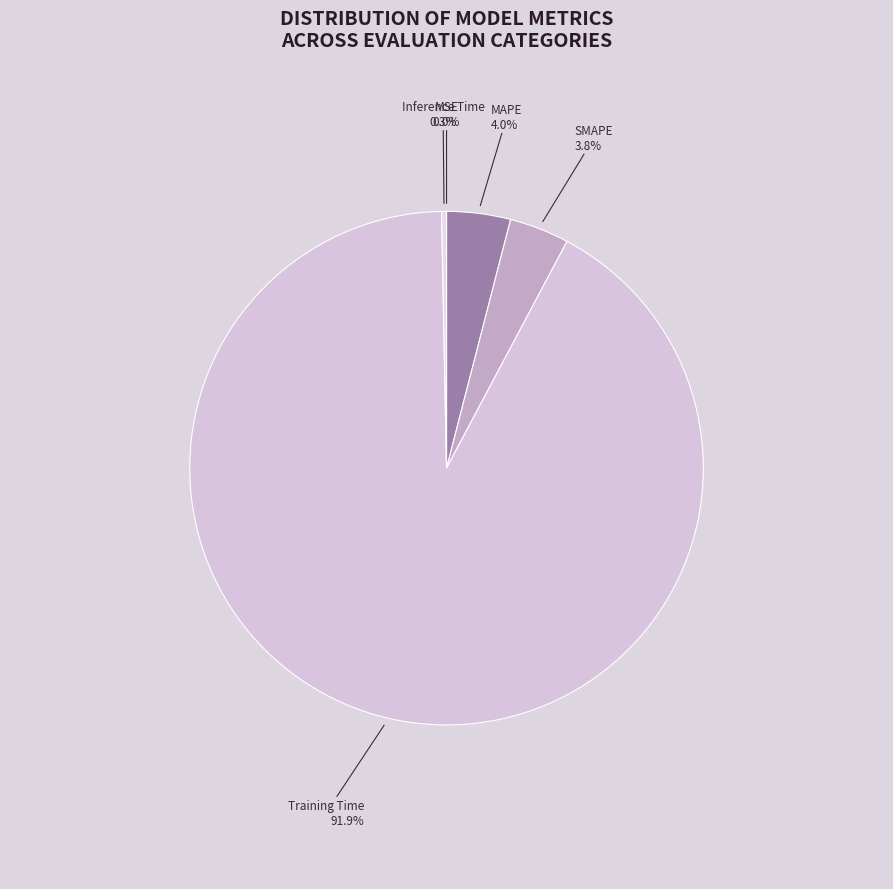

Which category has the biggest portion of the pie?

Training Time